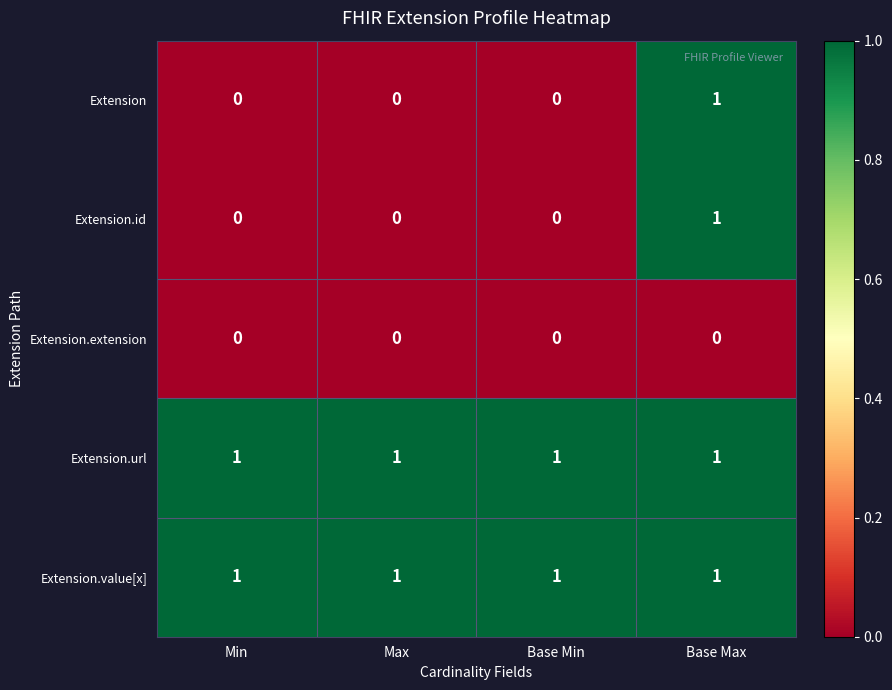

At how many categories does at least one series exceed 0?

4